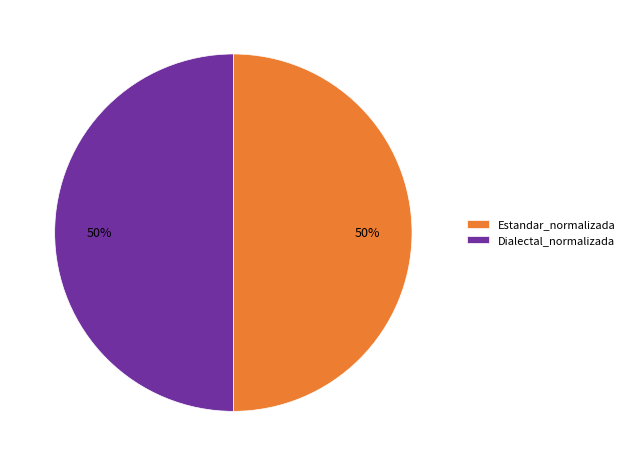

To the nearest percent, what percentage of the pie is Estandar_normalizada?

50%